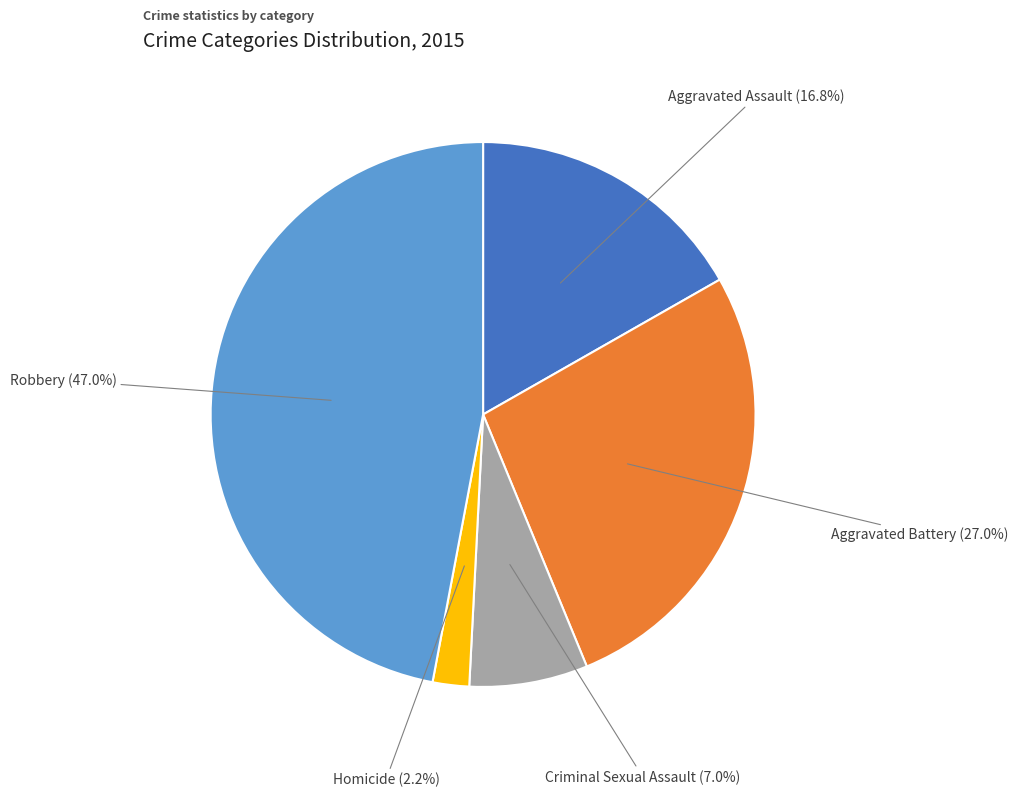

Is there a majority slice in this chart?

No